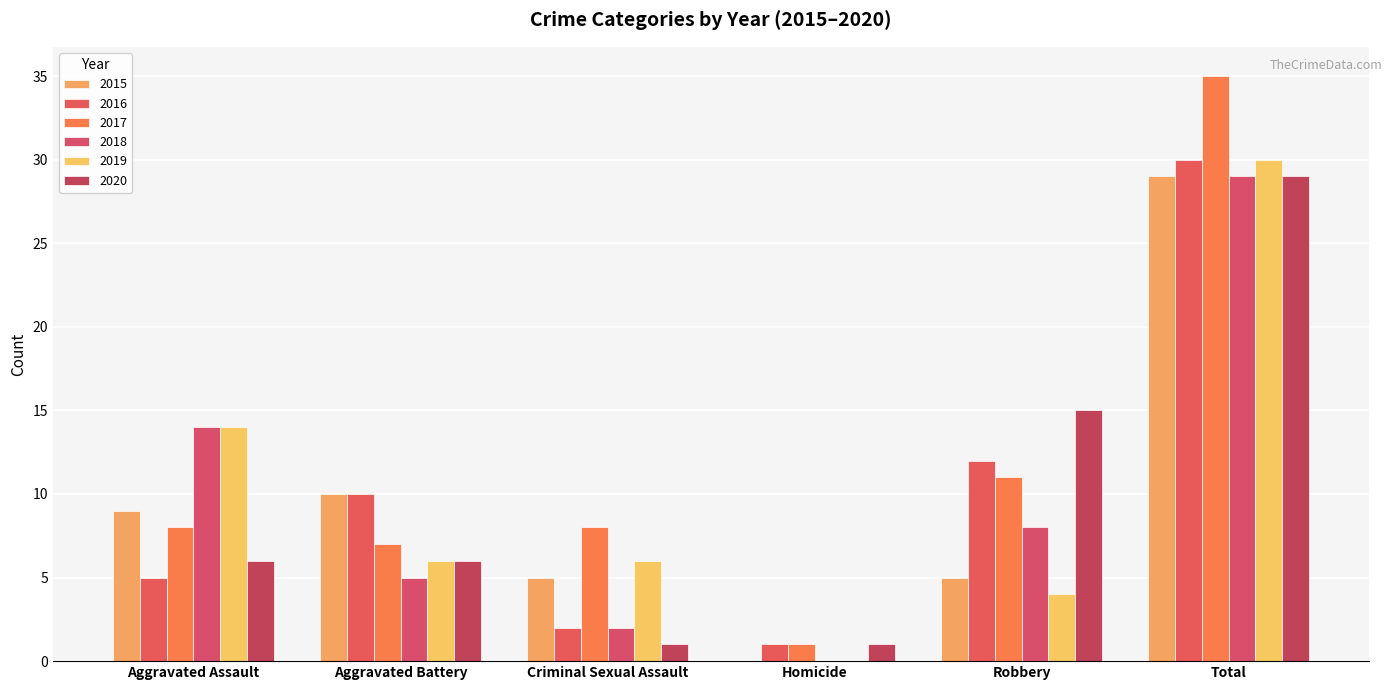

What is the value of the 2015 bar at the 1st from the left?

9